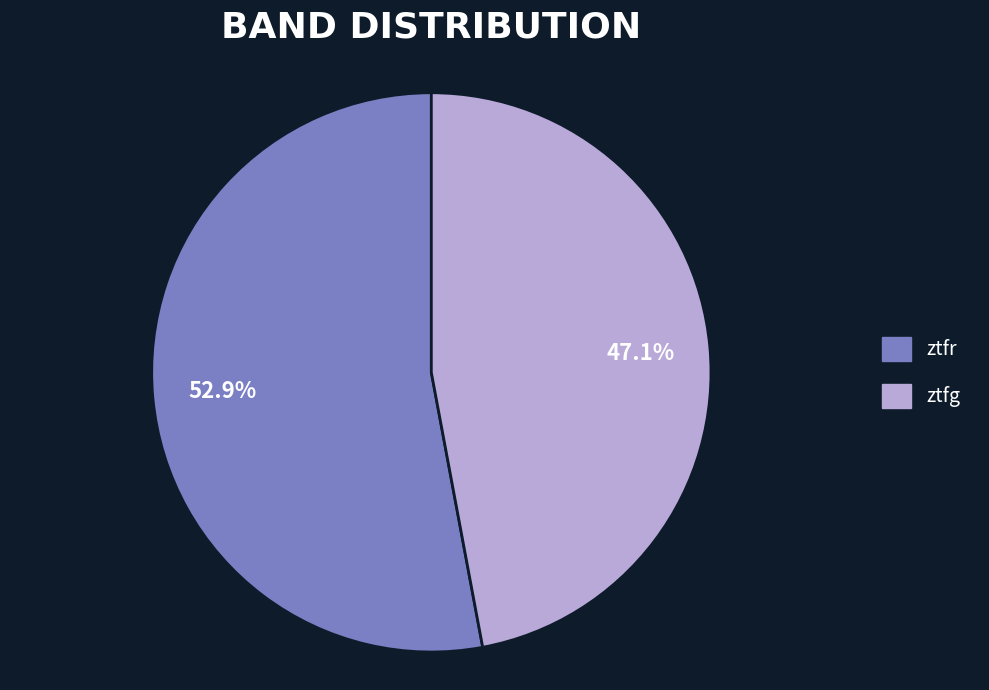

To the nearest percent, what is the difference between the ztfg and ztfr slice percentages?

6%